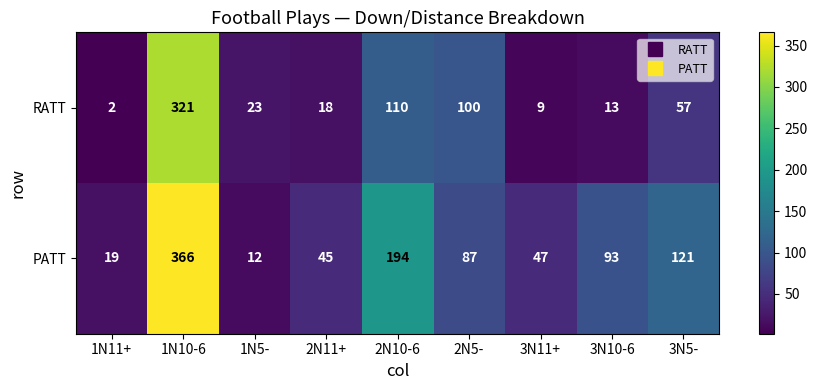

Which series has the largest total across all categories?

PATT